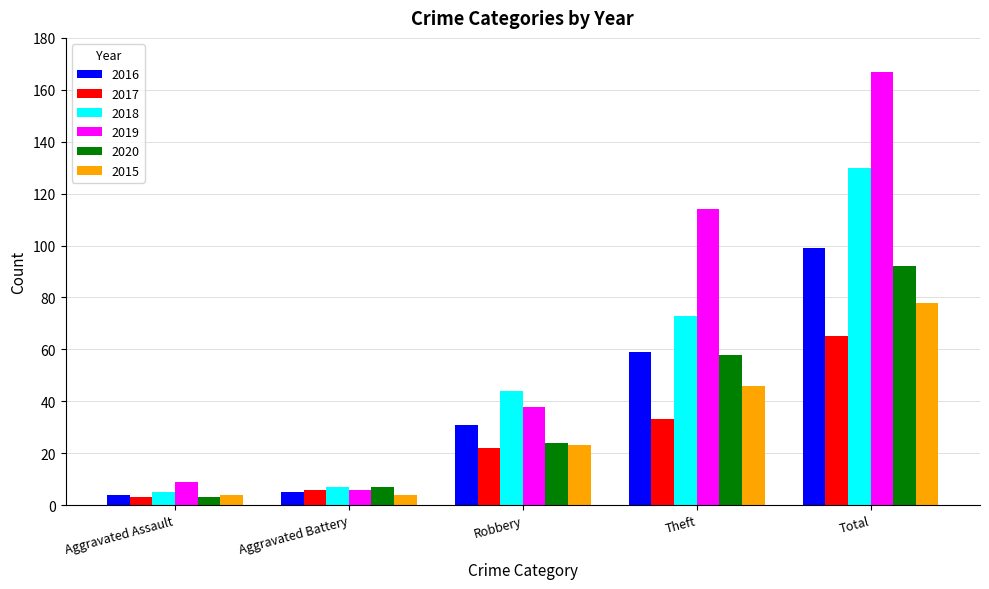

At which category does the chart reach its peak across all series?

Total